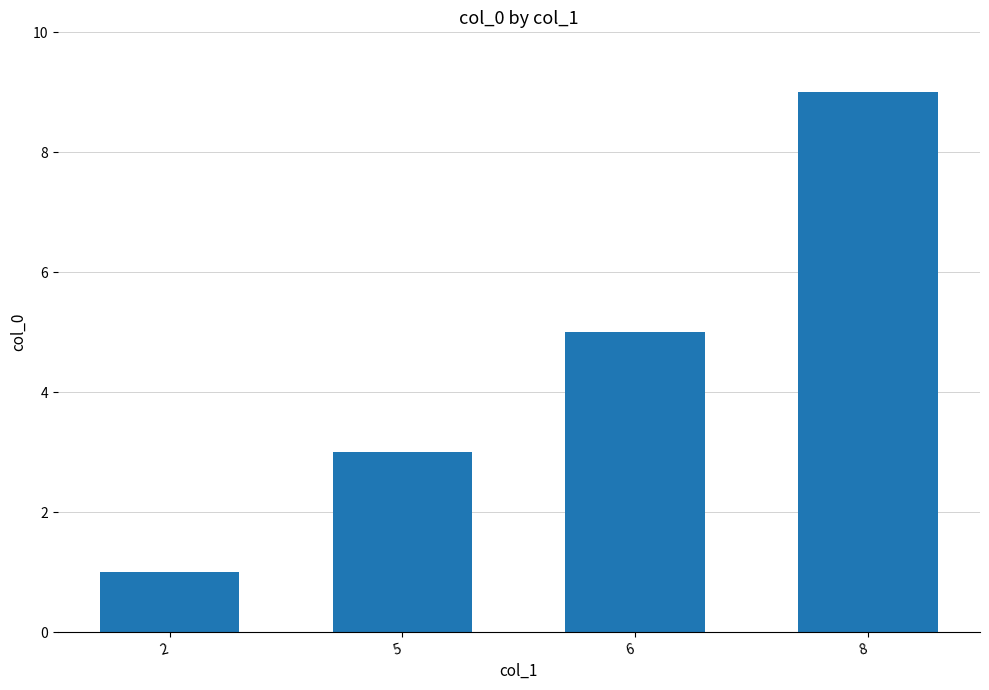

What is the difference between the maximum and minimum values?

8